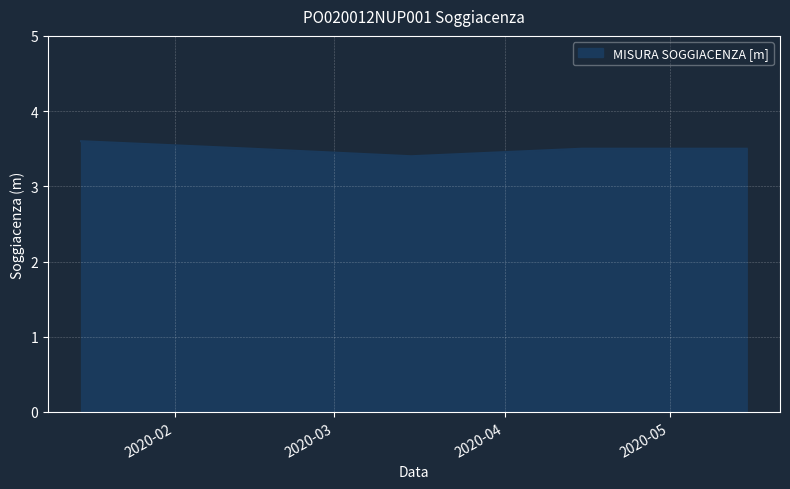

What is the sum of all values?

17.5